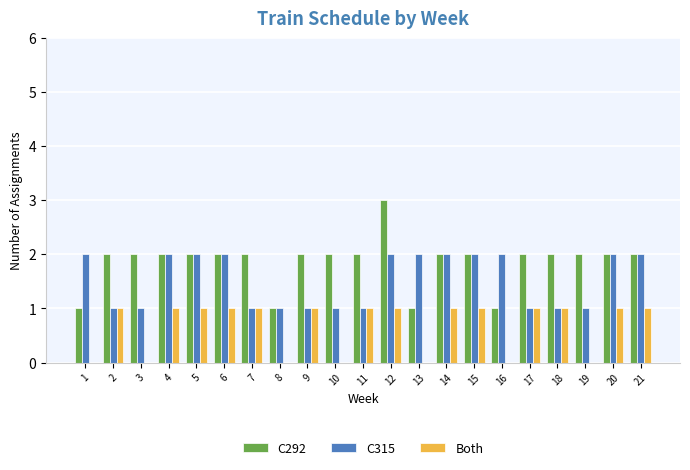

Is the value of C292 at 1 greater than the value of Both at 8?

Yes